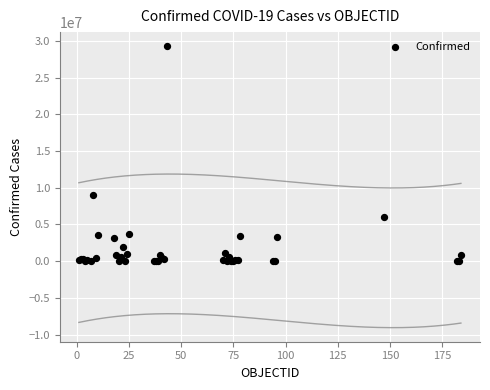

What Y value in the scatter plot is closest to 14660244?

8967210